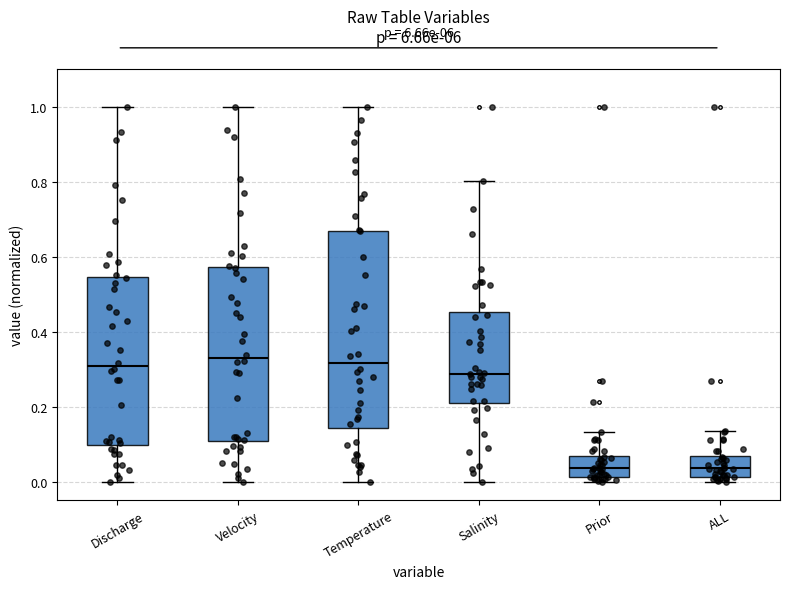

Reading left to right, read every box against the y-axis: the position of its median line, the range the box covers, and the ends of its whiskers. The values are not printed on the chart, so give them approximately, as read against the axis.

Discharge: median 0.30, box 0.10 to 0.54, whiskers 0.00 to 1.00
Velocity: median 0.32, box 0.10 to 0.58, whiskers 0.00 to 1.00
Temperature: median 0.32, box 0.14 to 0.66, whiskers 0.00 to 1.00
Salinity: median 0.28, box 0.20 to 0.46, whiskers 0.00 to 0.80
Prior: median 0.04, box 0.02 to 0.06, whiskers 0.00 to 0.14
ALL: median 0.04, box 0.02 to 0.06, whiskers 0.00 to 0.14